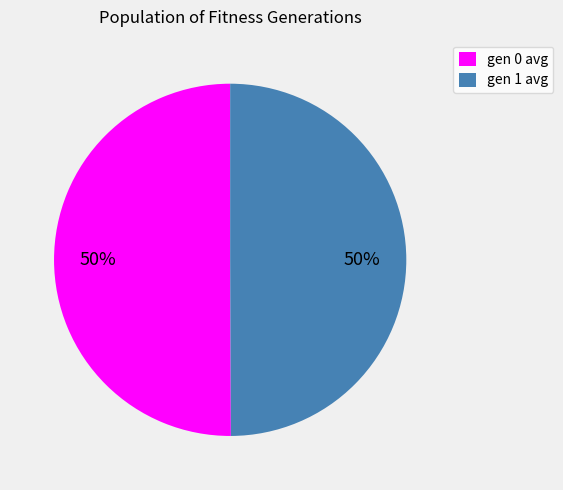

What is the ratio of the value at gen 1 avg to the value at gen 0 avg?

1.0